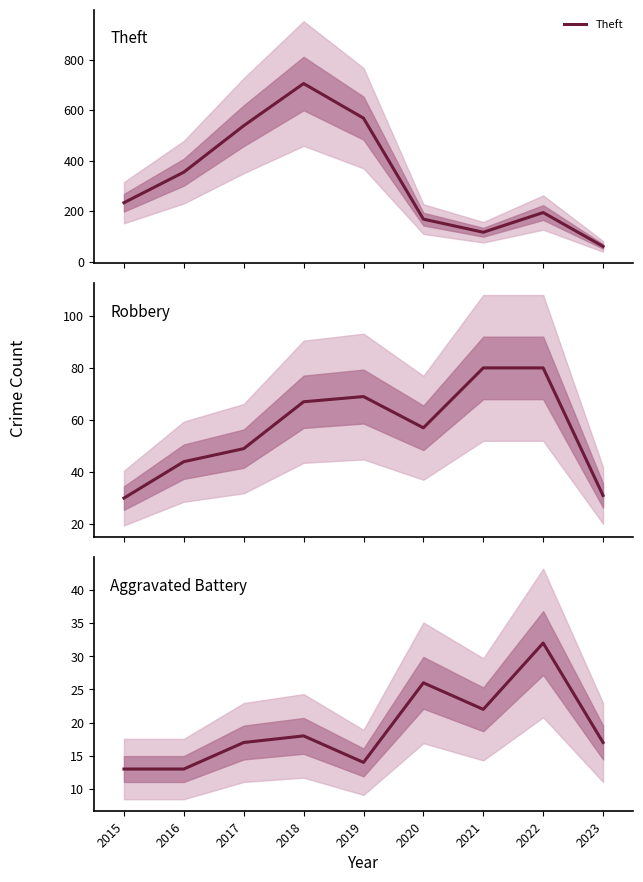

What is the sum of the Robbery values at 2019 and 2018?

136